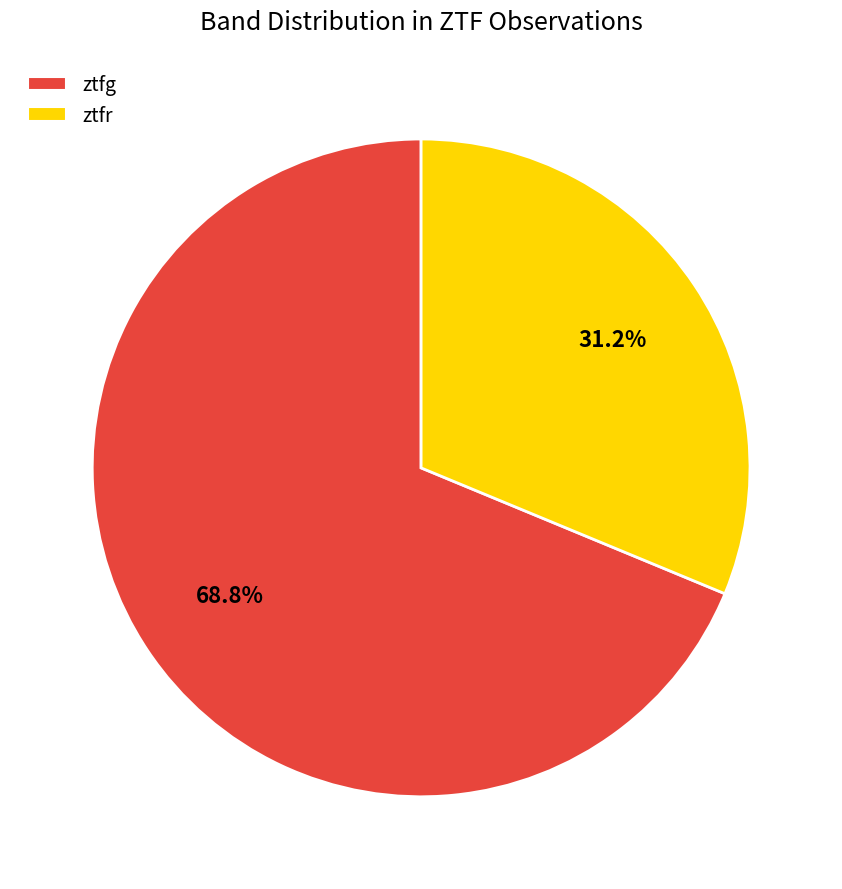

Which has a higher value, ztfg or ztfr?

ztfg